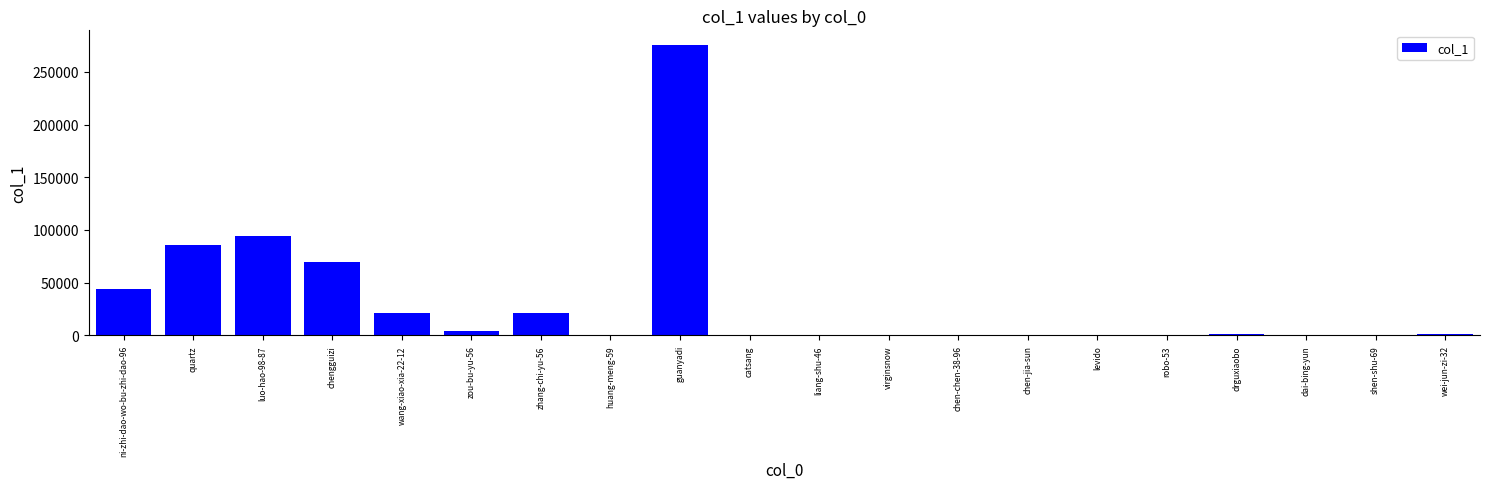

Where is the data nearest to the value 137750?

luo-hao-98-87